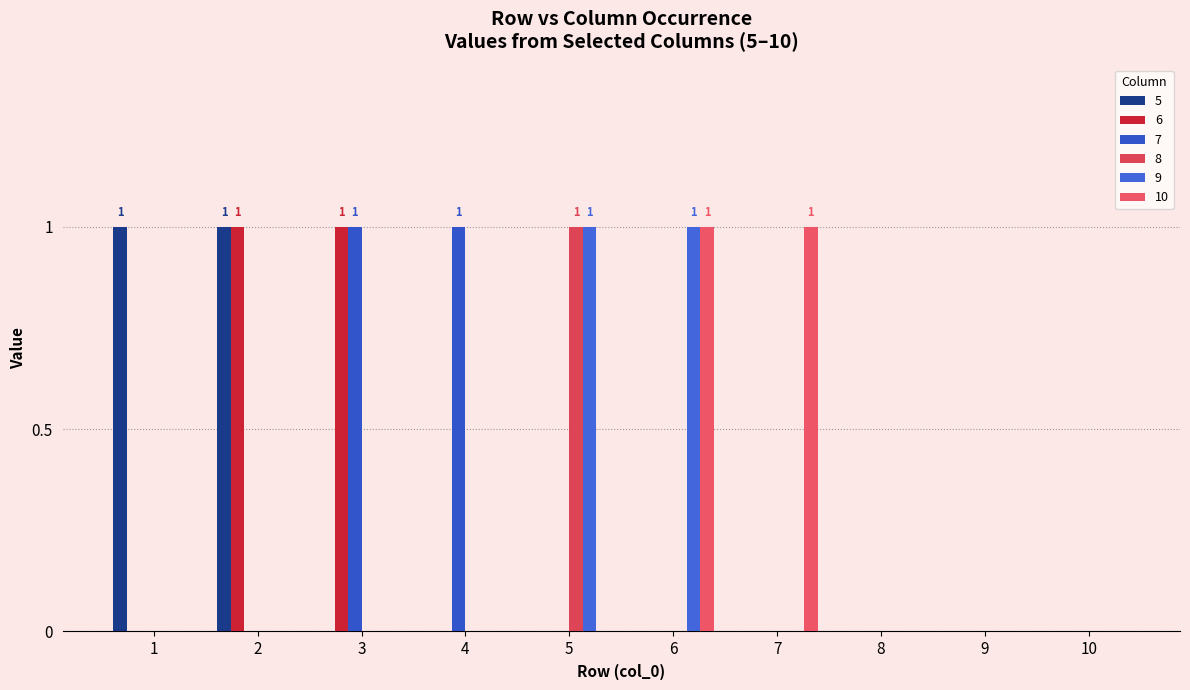

Count the number of data series in this chart.

6